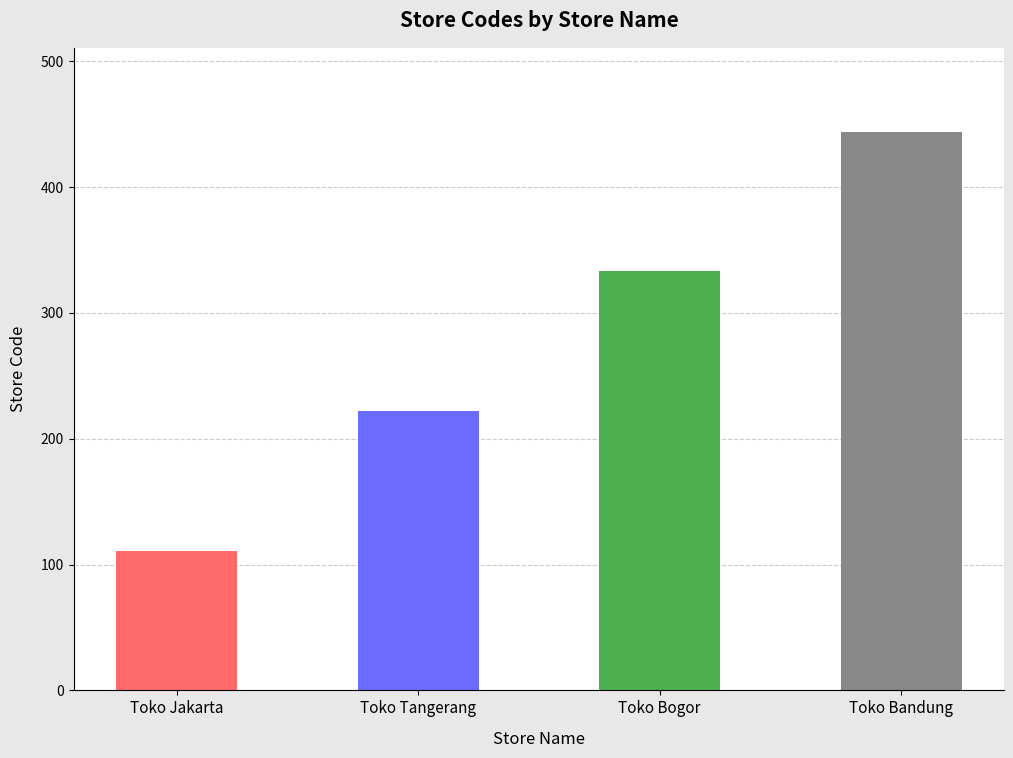

At which label is the value closest to 277?

Toko Tangerang